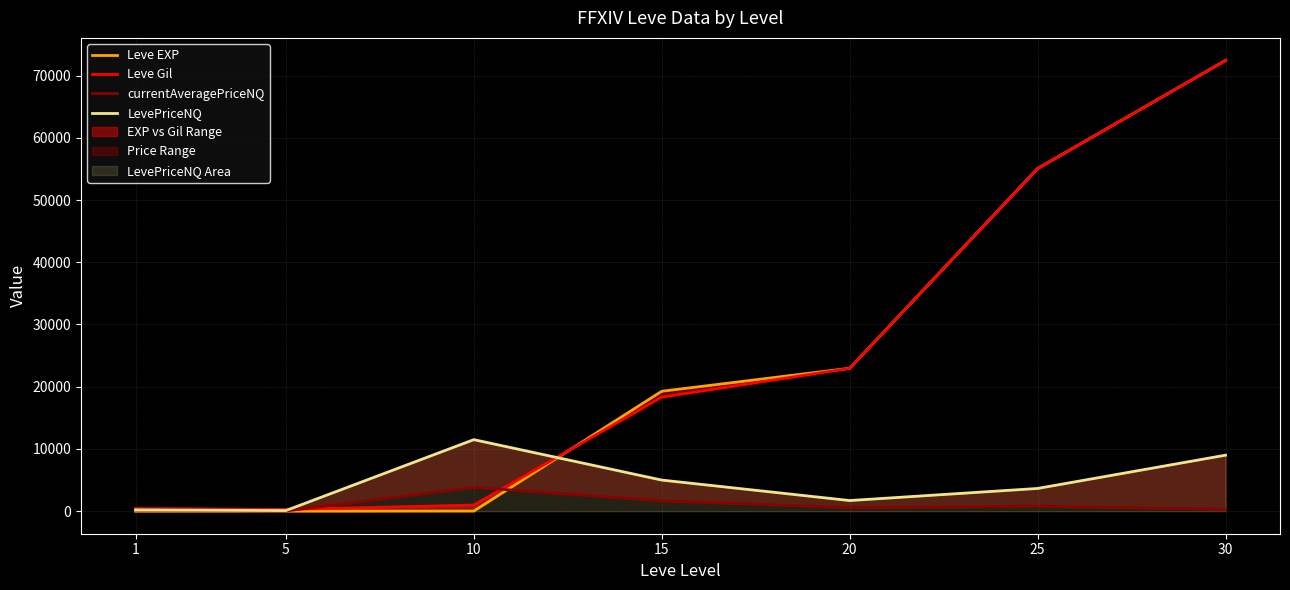

How many data points does each series have?

7